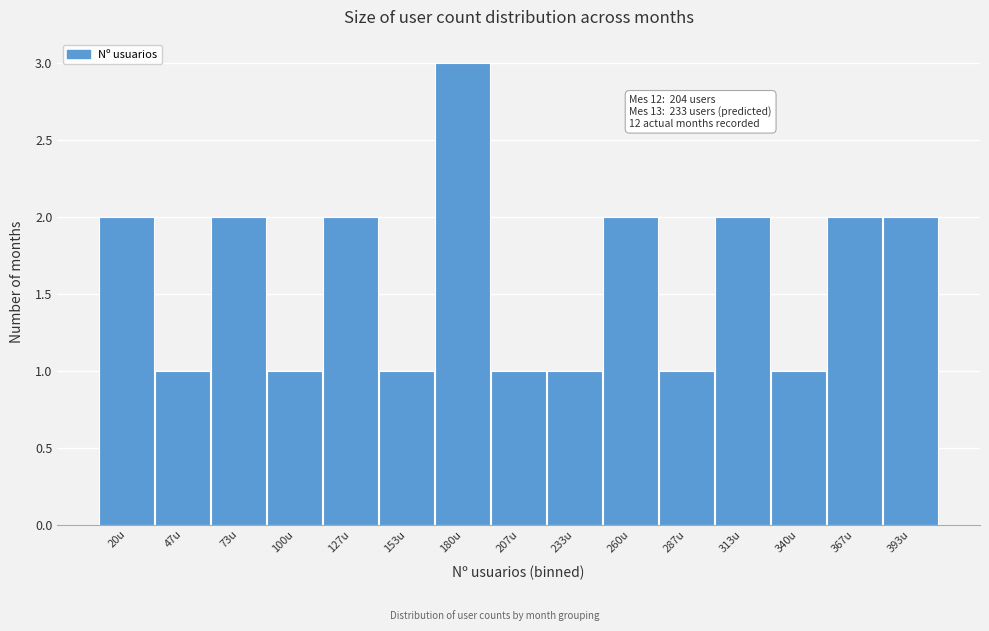

Reading left to right, extract all data points from this chart.

20u=2	47u=1	73u=2	100u=1	127u=2	153u=1	180u=3	207u=1	233u=1	260u=2	287u=1	313u=2	340u=1	367u=2	393u=2